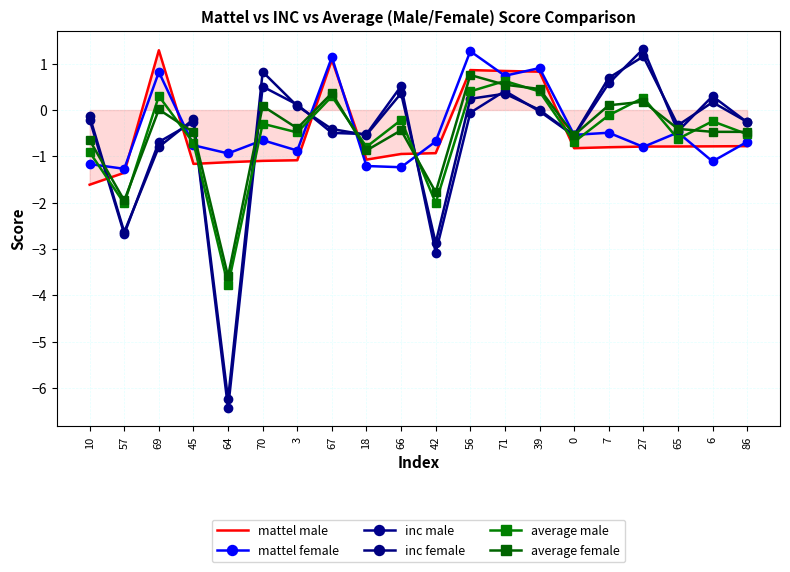

Reading left to right, extract all data points from this chart.

mattel male: -1.6	-1.4	1.3	-1.2	-1.1	-1.1	-1.1	1.1	-1.1	-0.9	-0.9	0.9	0.8	0.8	-0.8	-0.8	-0.8	-0.8	-0.8	-0.8
mattel female: -1.2	-1.3	0.8	-0.8	-0.9	-0.7	-0.9	1.1	-1.2	-1.2	-0.7	1.3	0.7	0.9	-0.5	-0.5	-0.8	-0.5	-1.1	-0.7
inc male: -0.2	-2.7	-0.7	-0.3	-6.4	0.5	0.1	-0.5	-0.5	0.5	-3.1	-0.1	0.4	-0.0	-0.6	0.6	1.3	-0.5	0.3	-0.3
inc female: -0.1	-2.6	-0.8	-0.2	-6.2	0.8	0.1	-0.4	-0.5	0.4	-2.9	0.2	0.4	0.0	-0.5	0.7	1.2	-0.3	0.2	-0.3
average male: -0.9	-2.0	0.3	-0.7	-3.8	-0.3	-0.5	0.3	-0.8	-0.2	-2.0	0.4	0.6	0.4	-0.7	-0.1	0.3	-0.6	-0.2	-0.5
average female: -0.7	-2.0	0.0	-0.5	-3.6	0.1	-0.4	0.4	-0.9	-0.4	-1.8	0.8	0.5	0.5	-0.5	0.1	0.2	-0.4	-0.5	-0.5